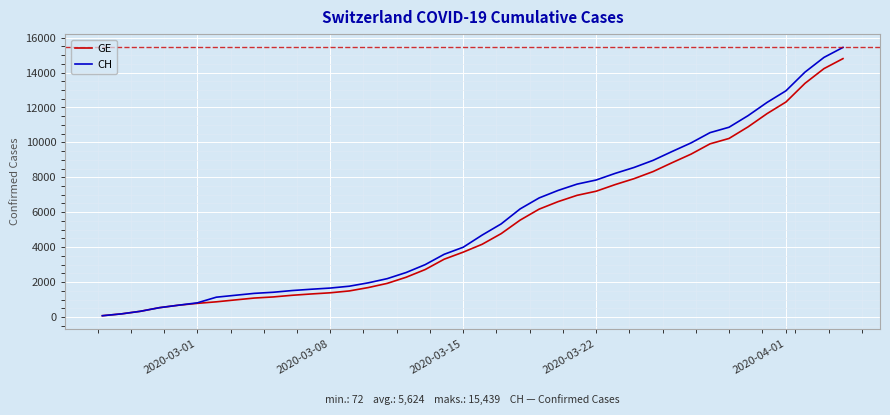

Which series has the largest range (max minus min)?

CH